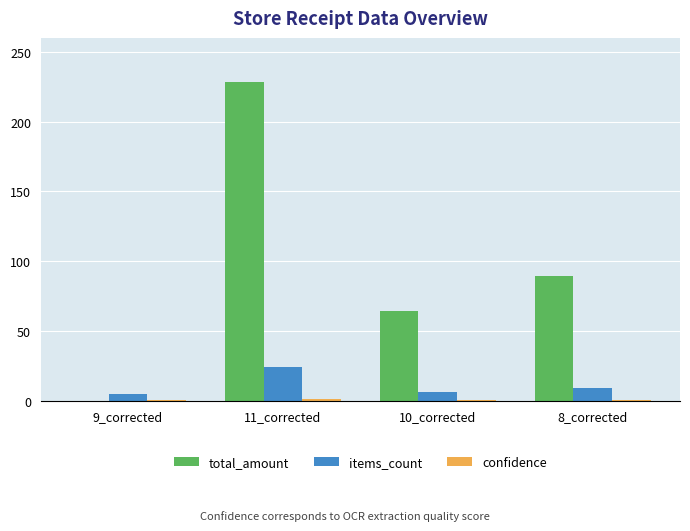

Which series has the largest total across all categories?

total_amount